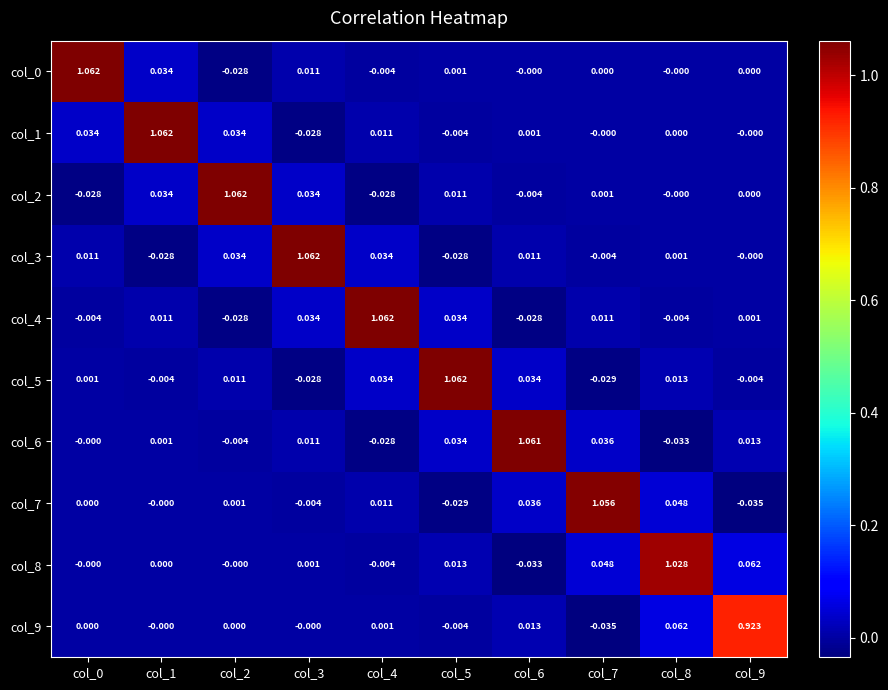

Is the value of col_1 at col_8 greater than the value of col_9 at col_7?

Yes